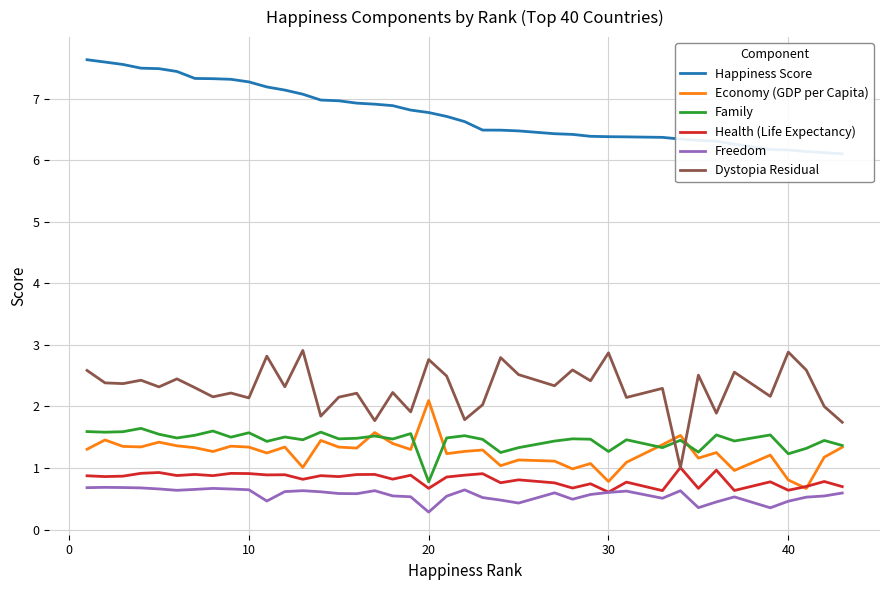

True or false: Economy (GDP per Capita) and Dystopia Residual intersect in this chart.

True